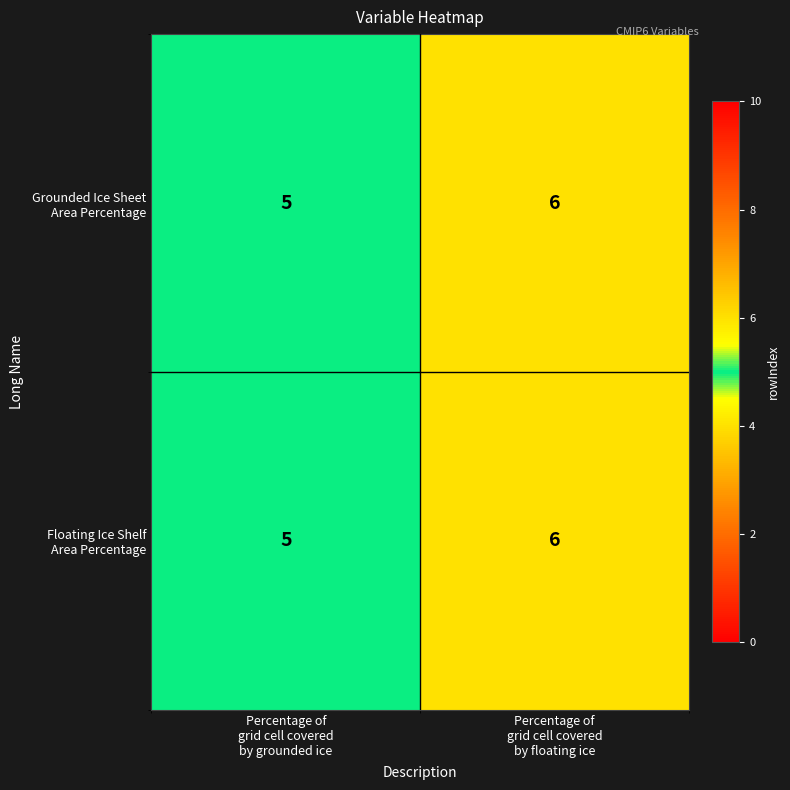

What is the smallest value displayed?

5